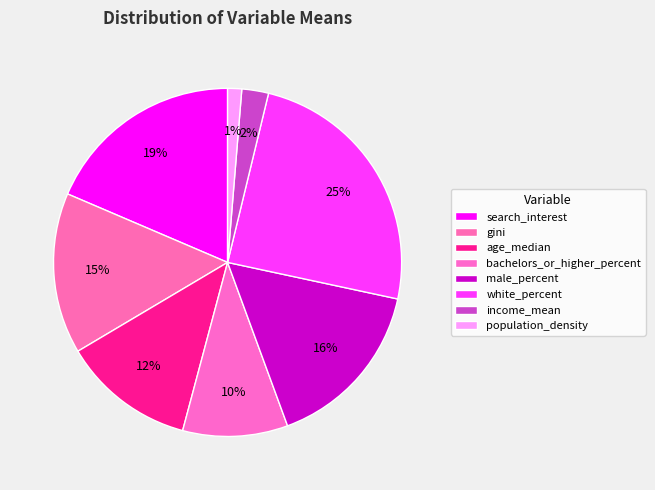

How many slices are in this pie chart?

8